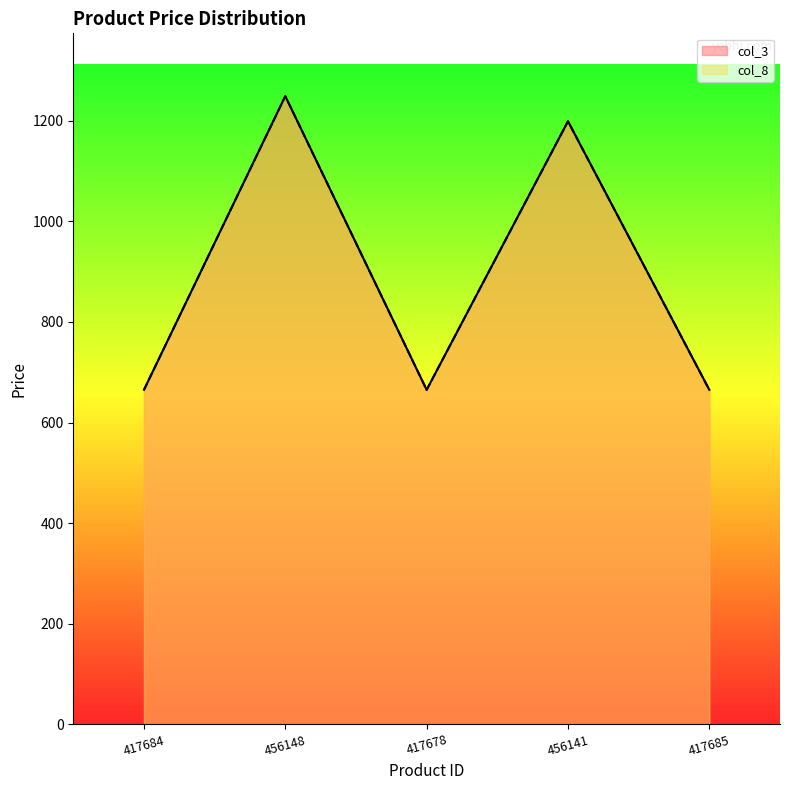

Is it true that col_8 equals 336 at 456141?

False